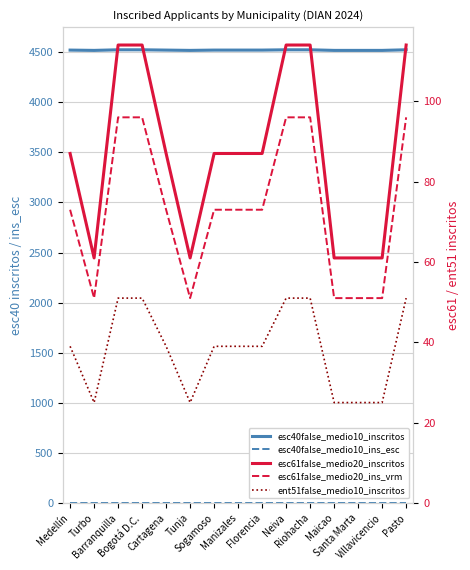

What is the minimum value shown in the chart?

2